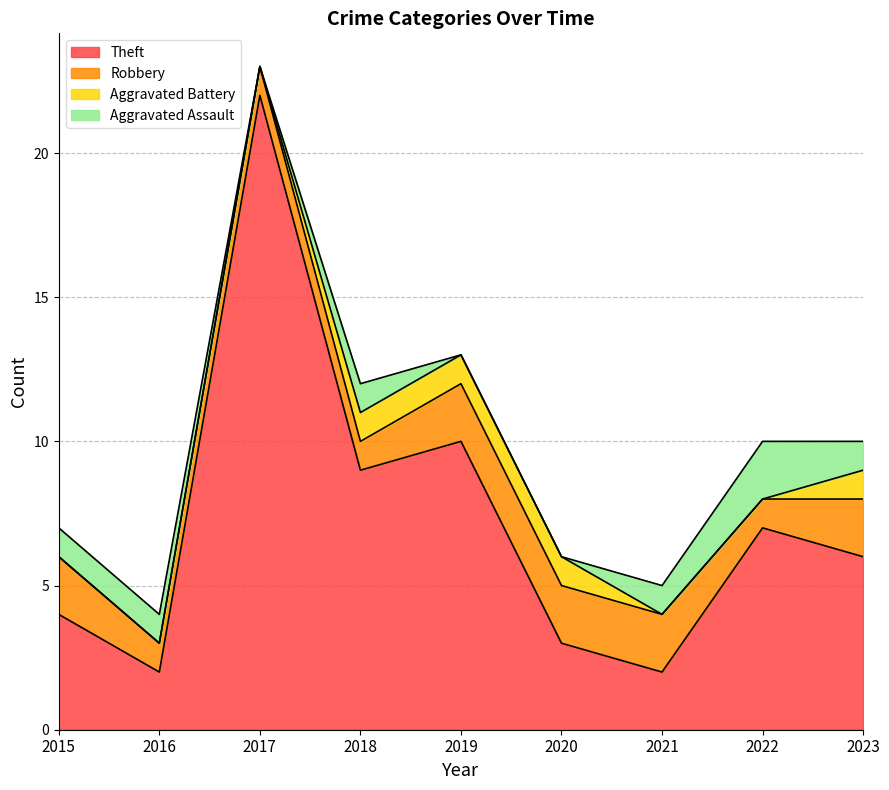

What is the value of the Robbery point at the 1st from the left?

2